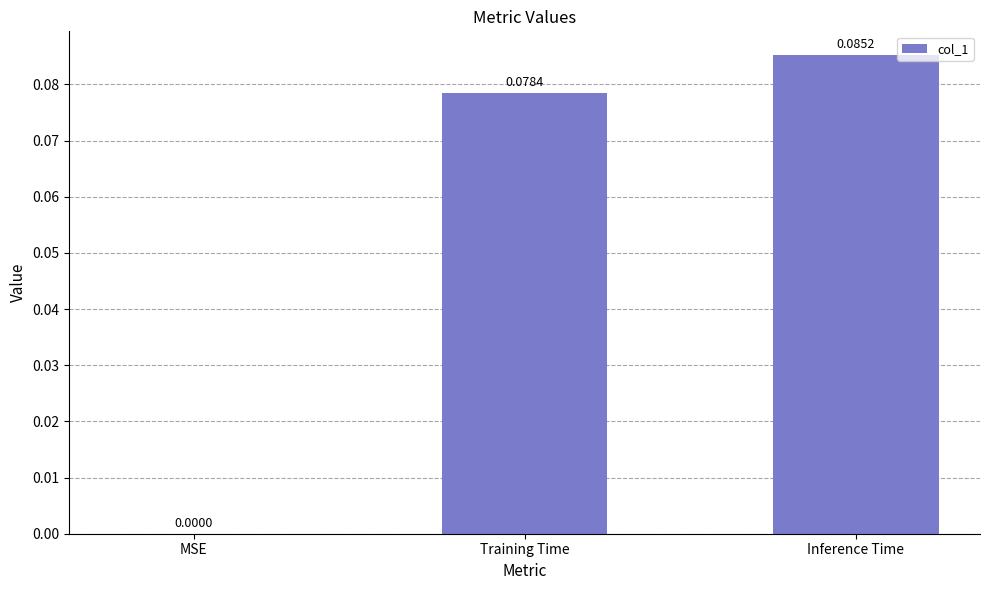

Which label corresponds to the largest value in the chart?

Inference Time